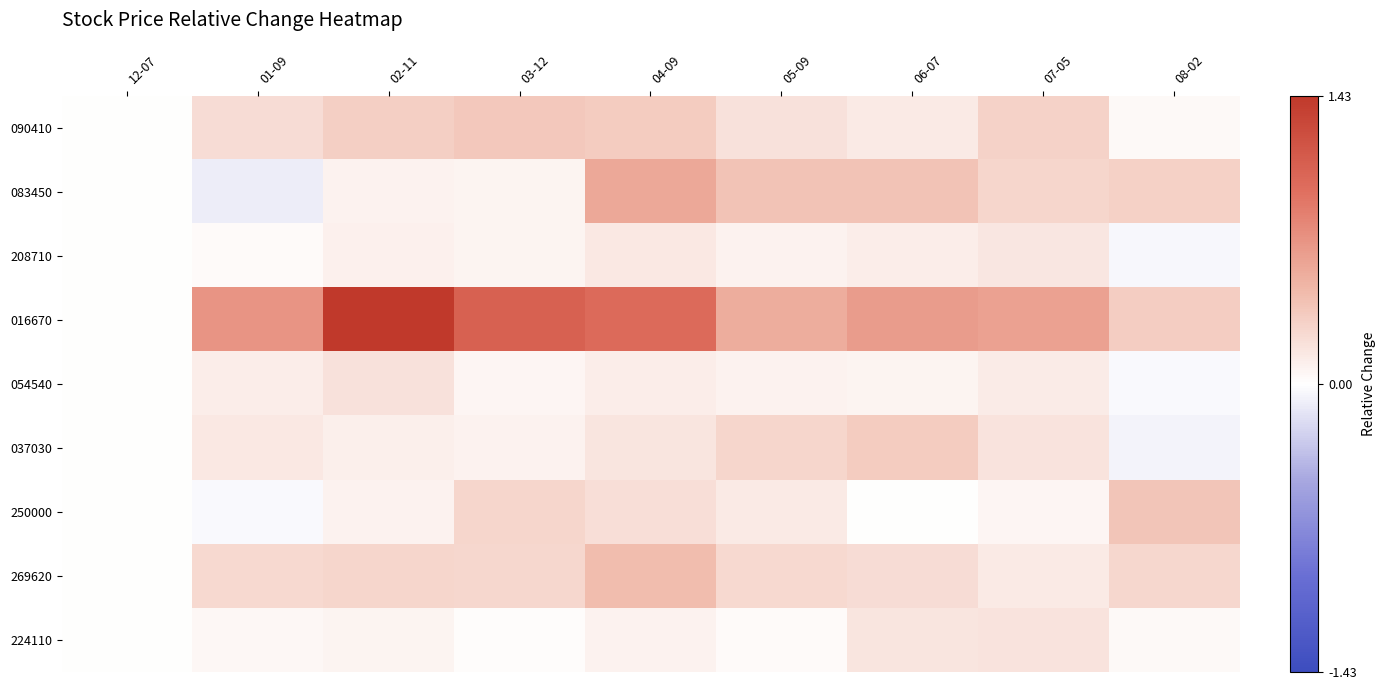

What is the greatest value displayed?

1.4